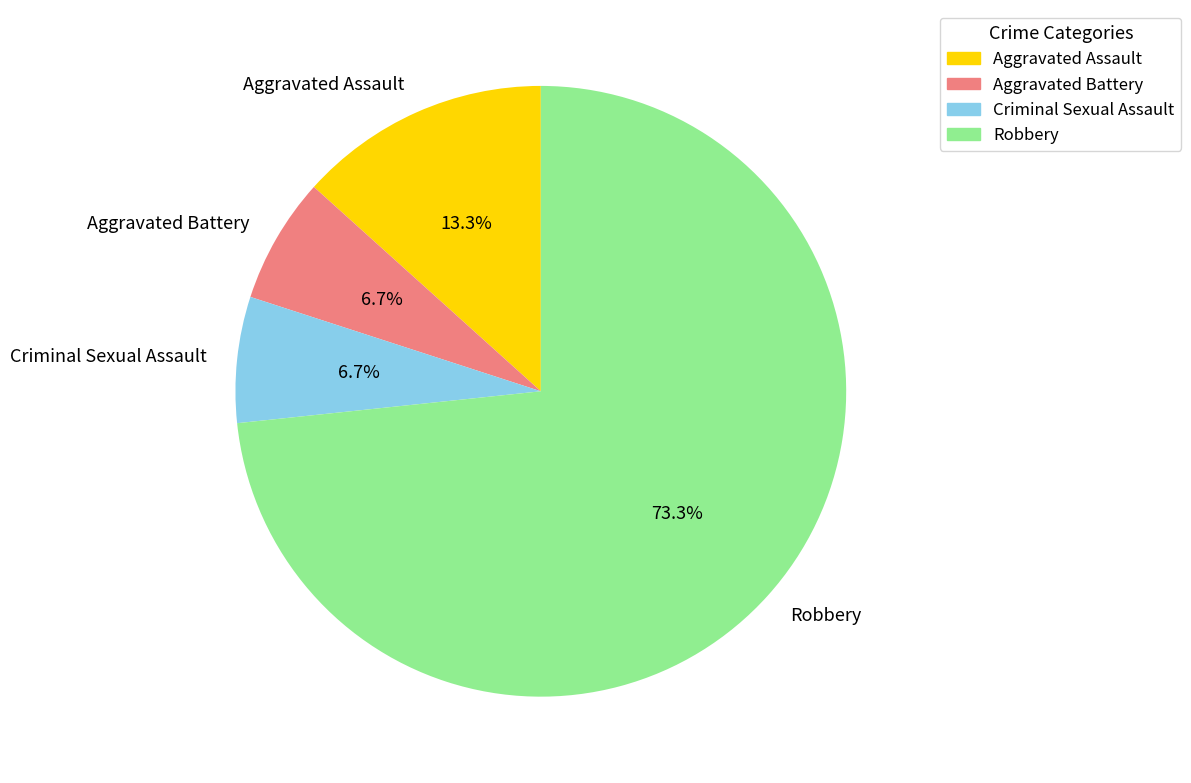

To the nearest percent, what is the combined percentage of Aggravated Battery and Criminal Sexual Assault?

13%